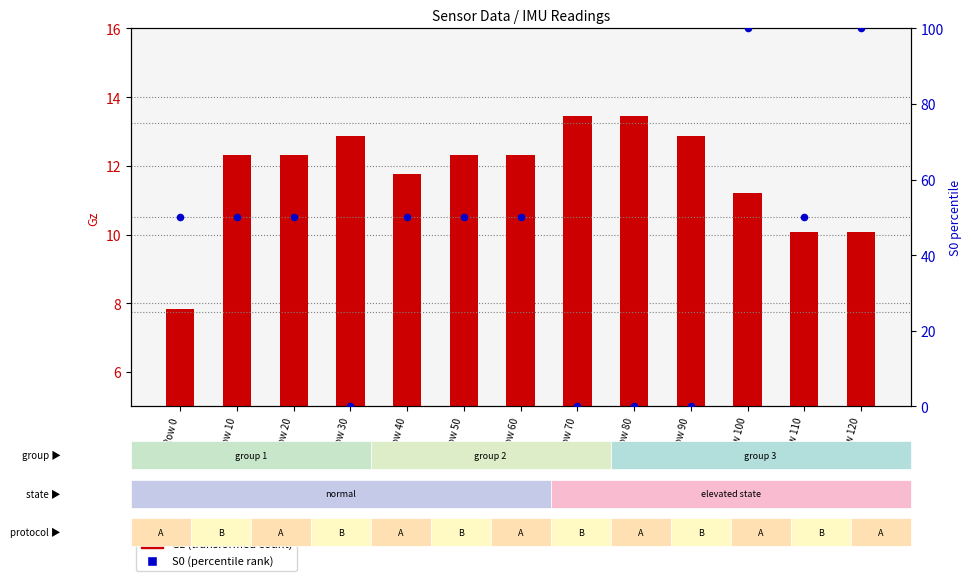

Is the value of Gz (transformed count) at Row 120 greater than the value of S0 (percentile rank) at Row 20?

No